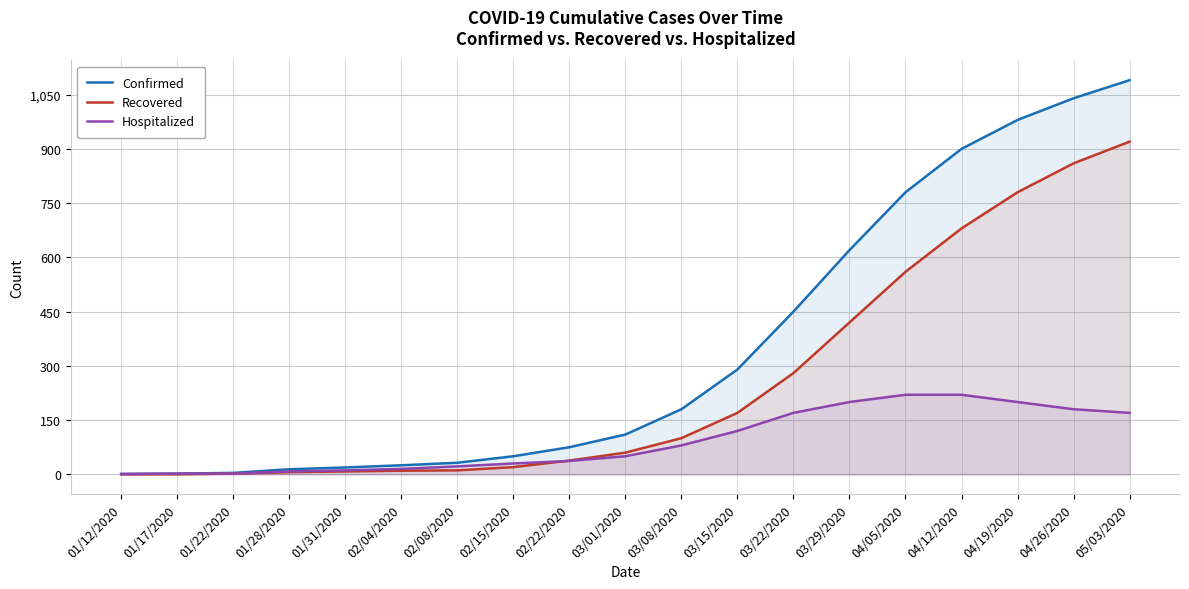

How many data points in Recovered are less than 60?

9